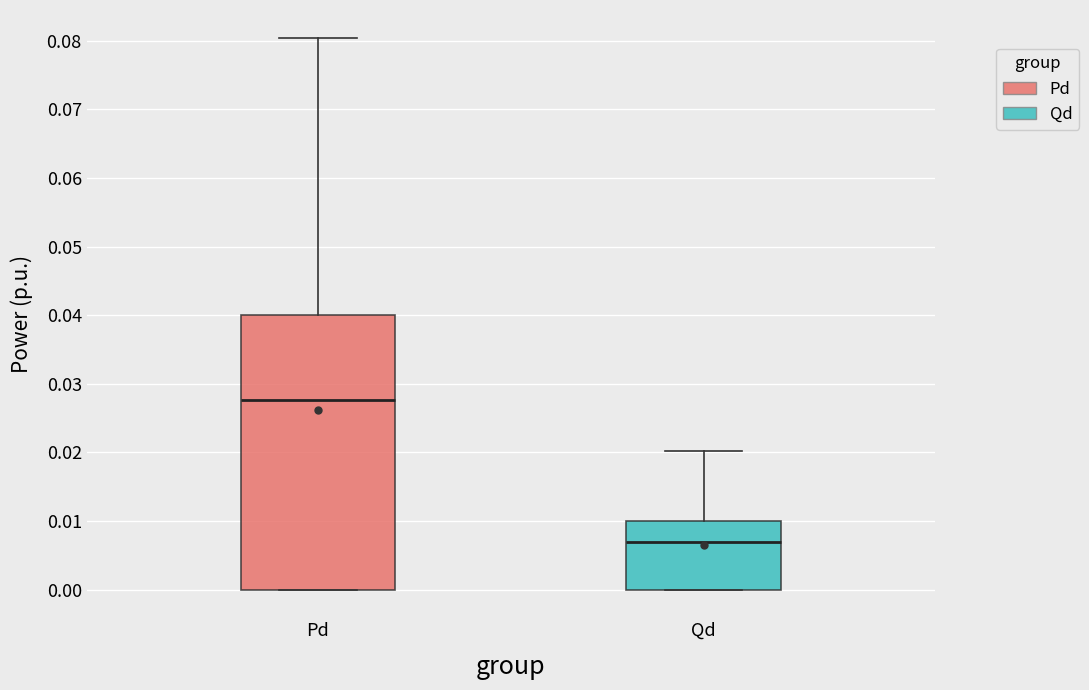

Reading left to right, transcribe this box plot: for each box, give where its median line is, the range the box spans, and where its two whiskers end, as read against the y-axis. The values are not printed on the chart, so give them approximately, as read against the axis.

Pd: median 0.028, box 0.000 to 0.040, whiskers 0.000 to 0.080
Qd: median 0.007, box 0.000 to 0.010, whiskers 0.000 to 0.020